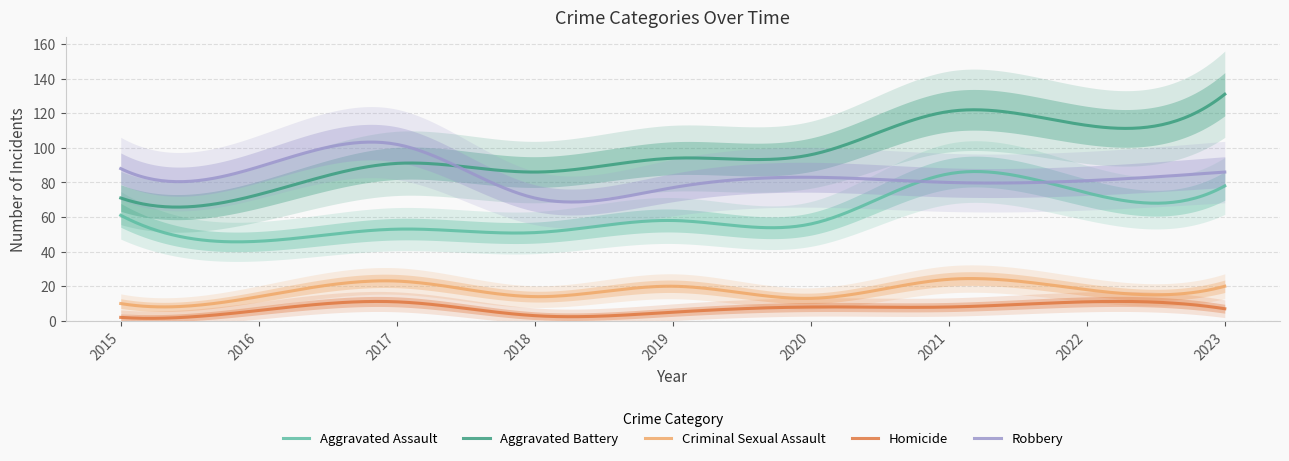

What is the total value across all series at 2016?

228